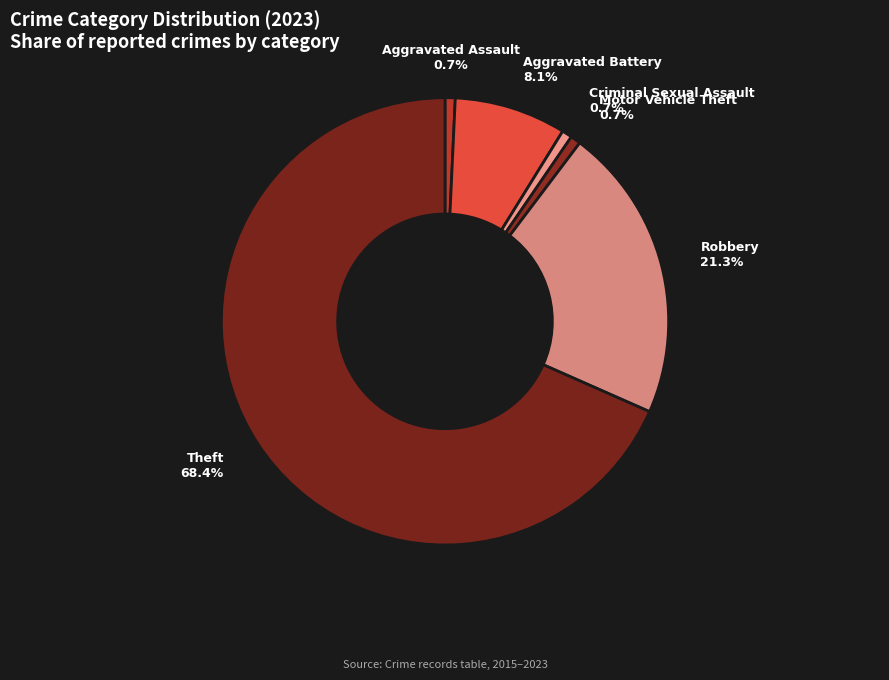

Does Theft represent more than half of the total?

Yes